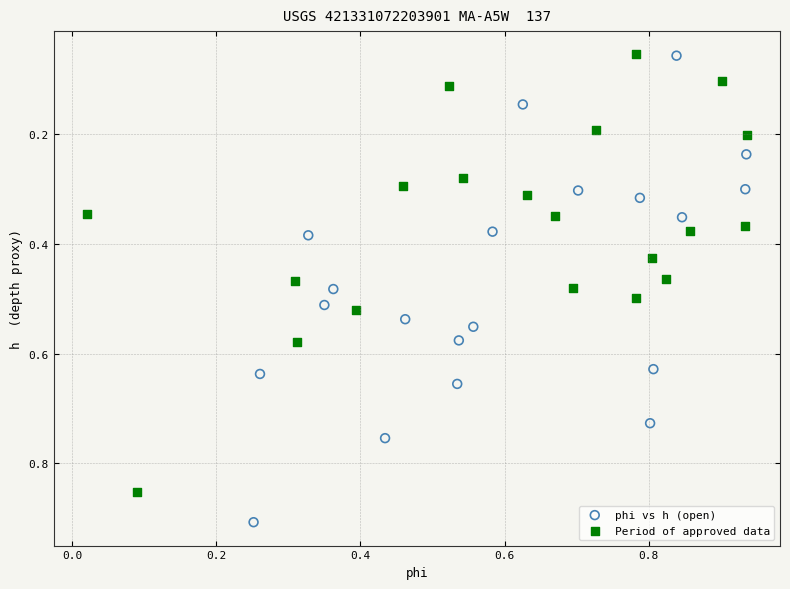

Which series contains the highest Y value?

phi vs h (open)